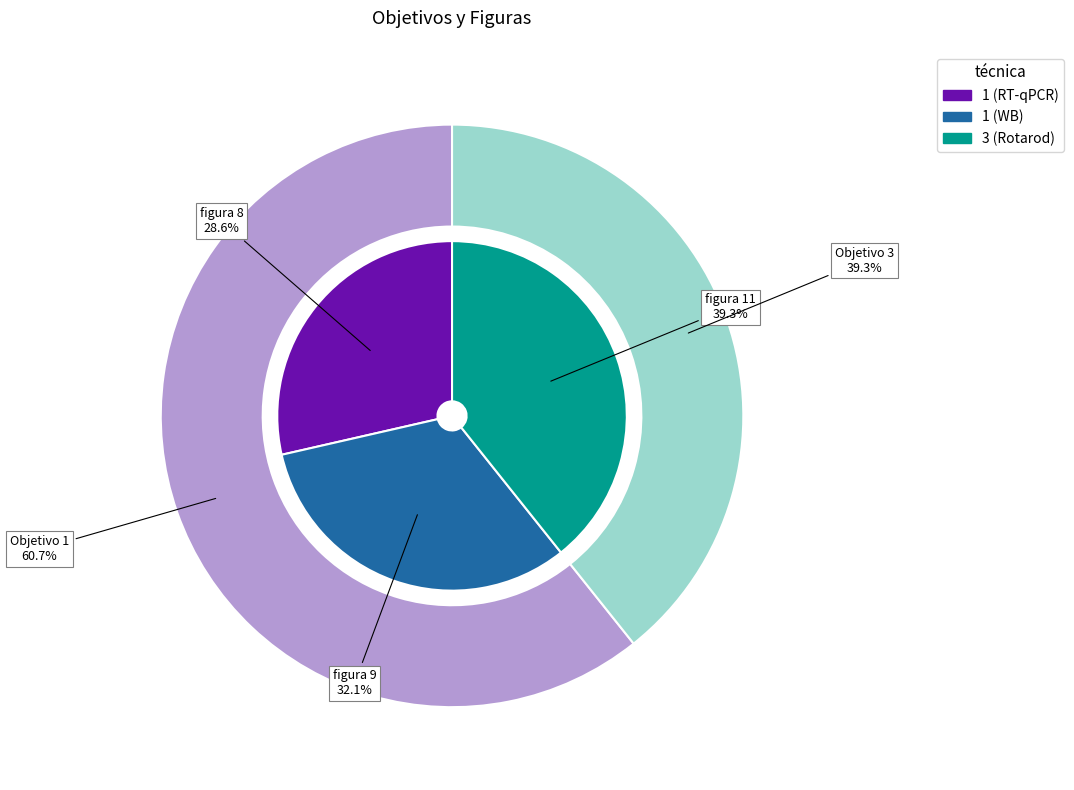

To the nearest percent, what is the difference between the 1 (WB) and 1 (RT-qPCR) slice percentages?

4%